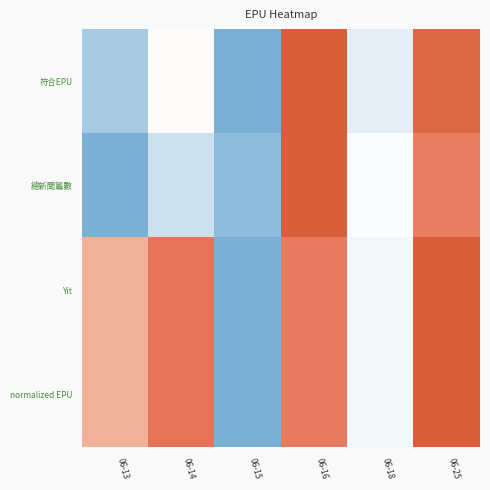

Count the number of data series in this chart.

4